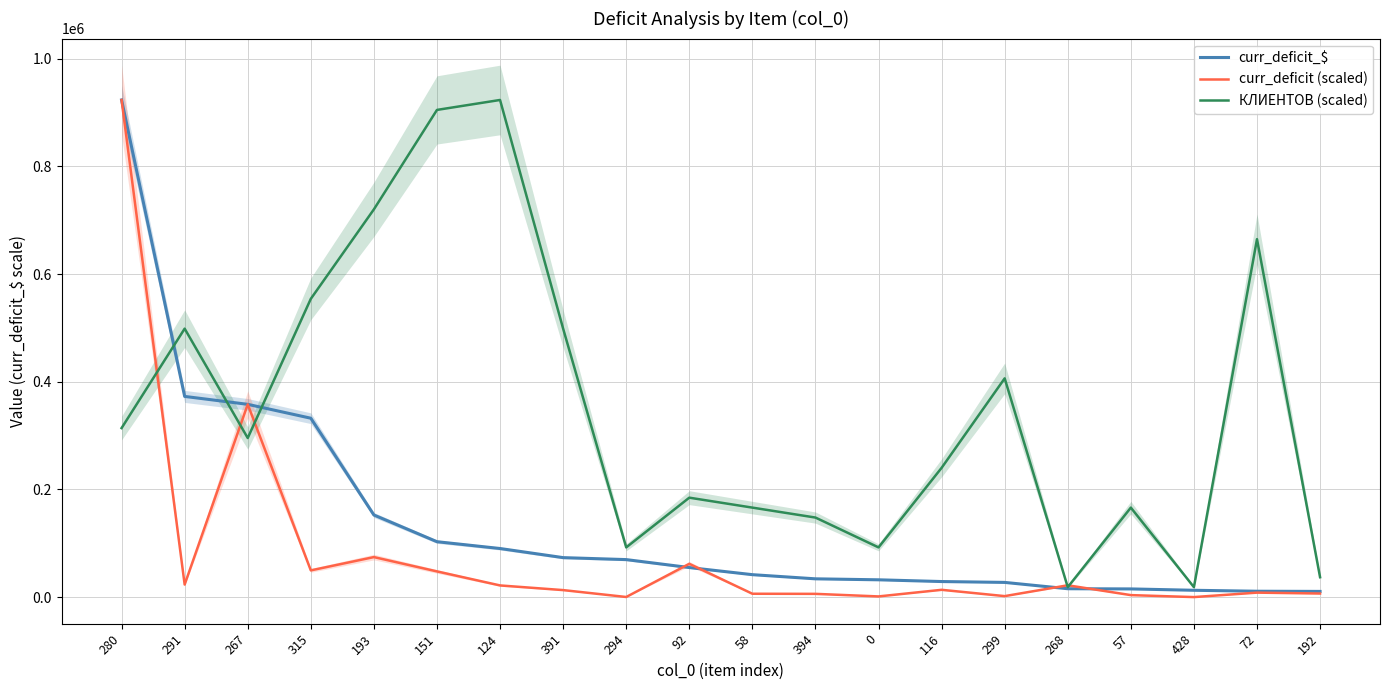

What is the approximate value of curr_deficit_$ at 57?

15184.5